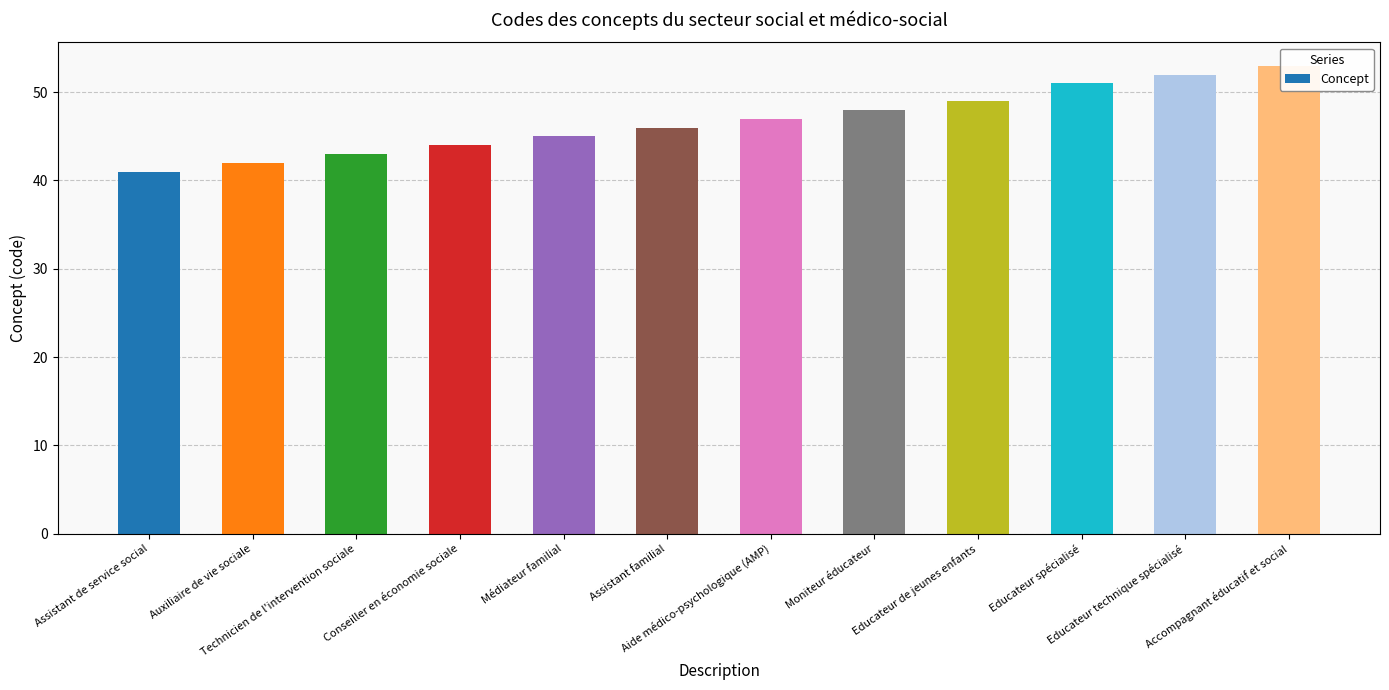

How many data points are less than 47?

6